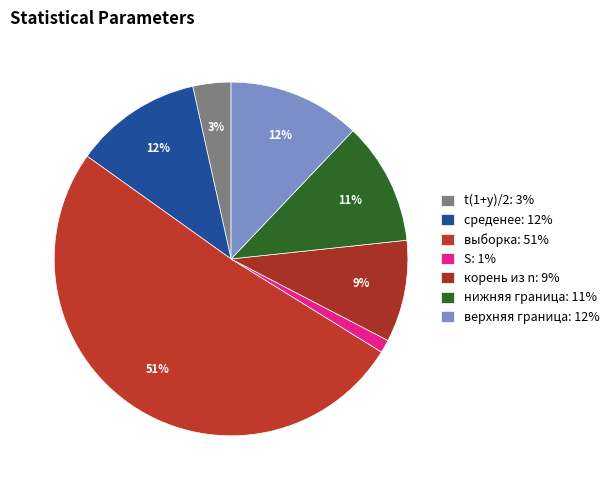

How many slices are in this pie chart?

7